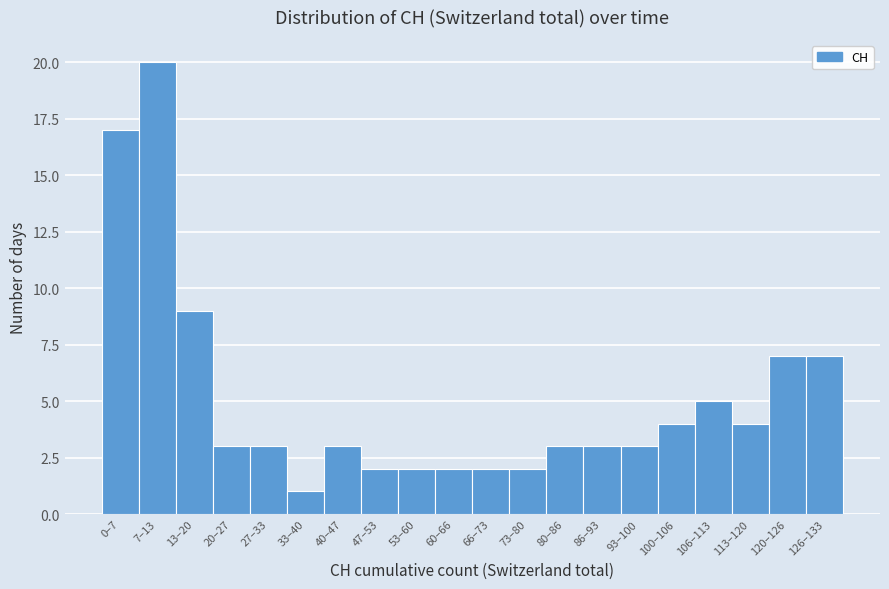

Reading right to left, what are all the values shown in this chart?

126–133=7	120–126=7	113–120=4	106–113=5	100–106=4	93–100=3	86–93=3	80–86=3	73–80=2	66–73=2	60–66=2	53–60=2	47–53=2	40–47=3	33–40=1	27–33=3	20–27=3	13–20=9	7–13=20	0–7=17